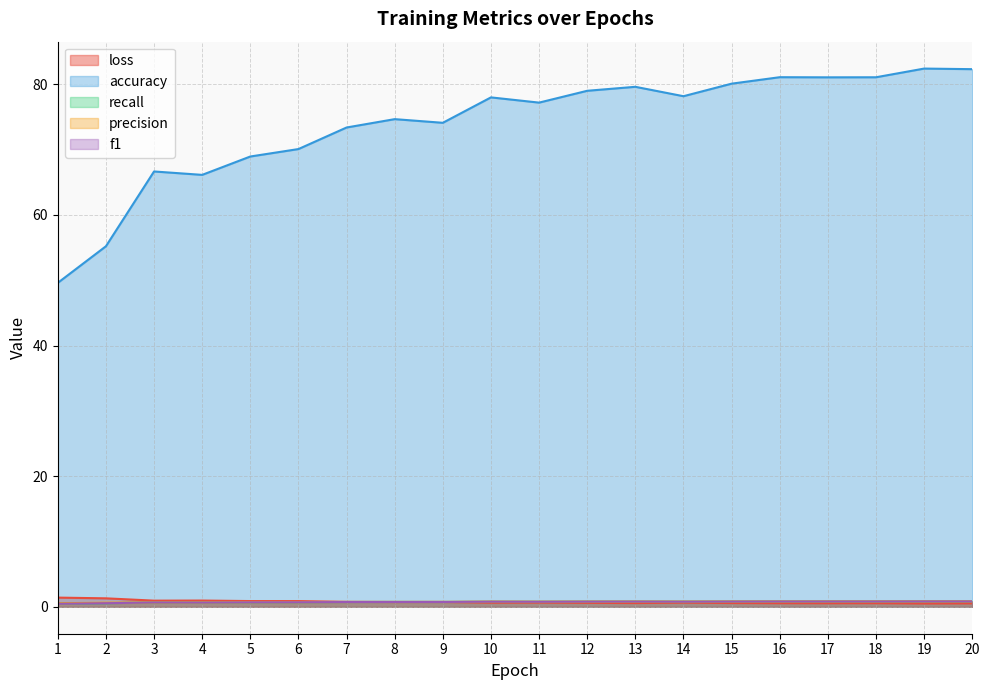

What is the sum of the f1 values at 9 and 11?

1.5